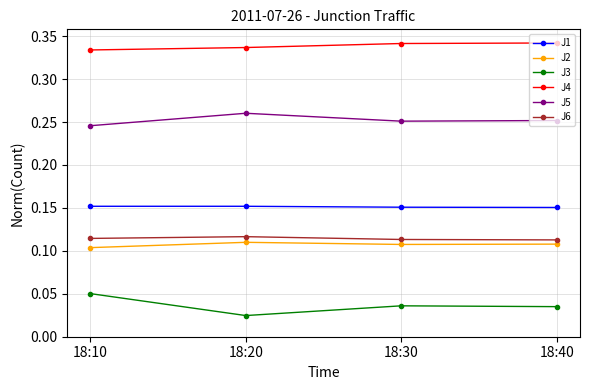

Count the J2 values in the range 0 to 1.

4